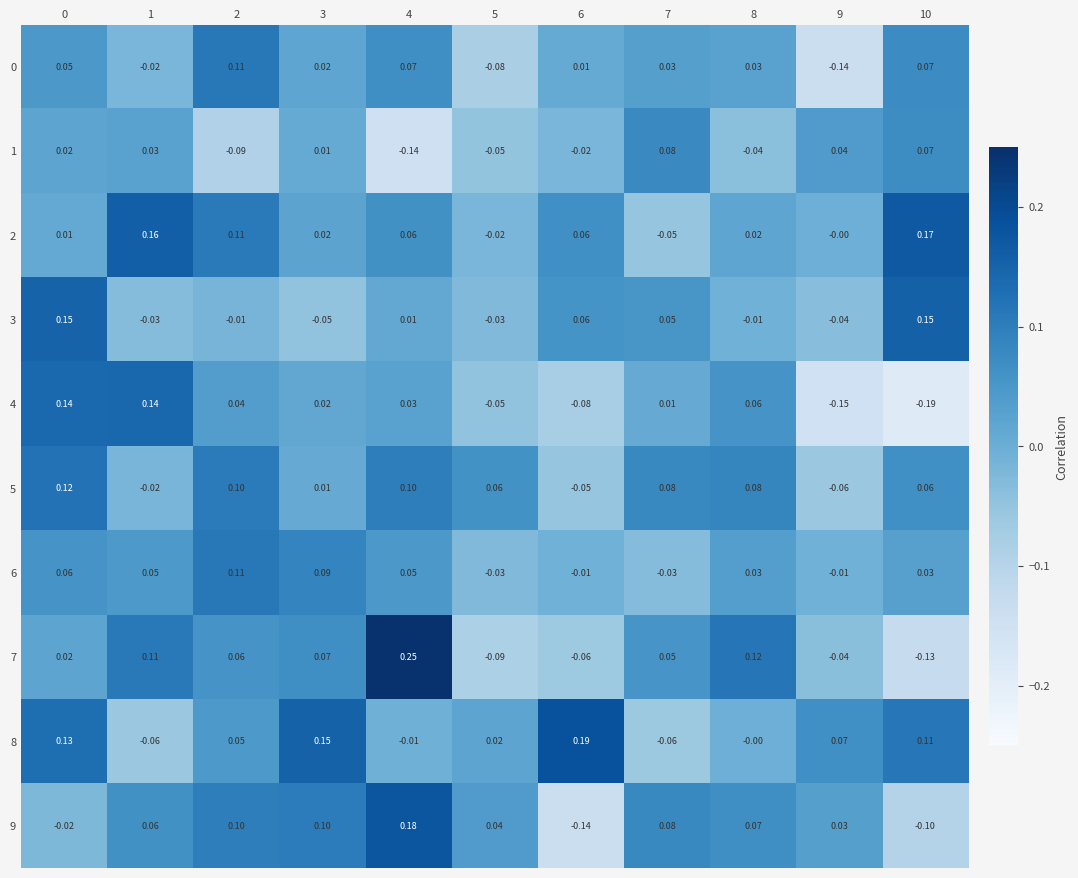

How many negative values does the 4 series have?

4